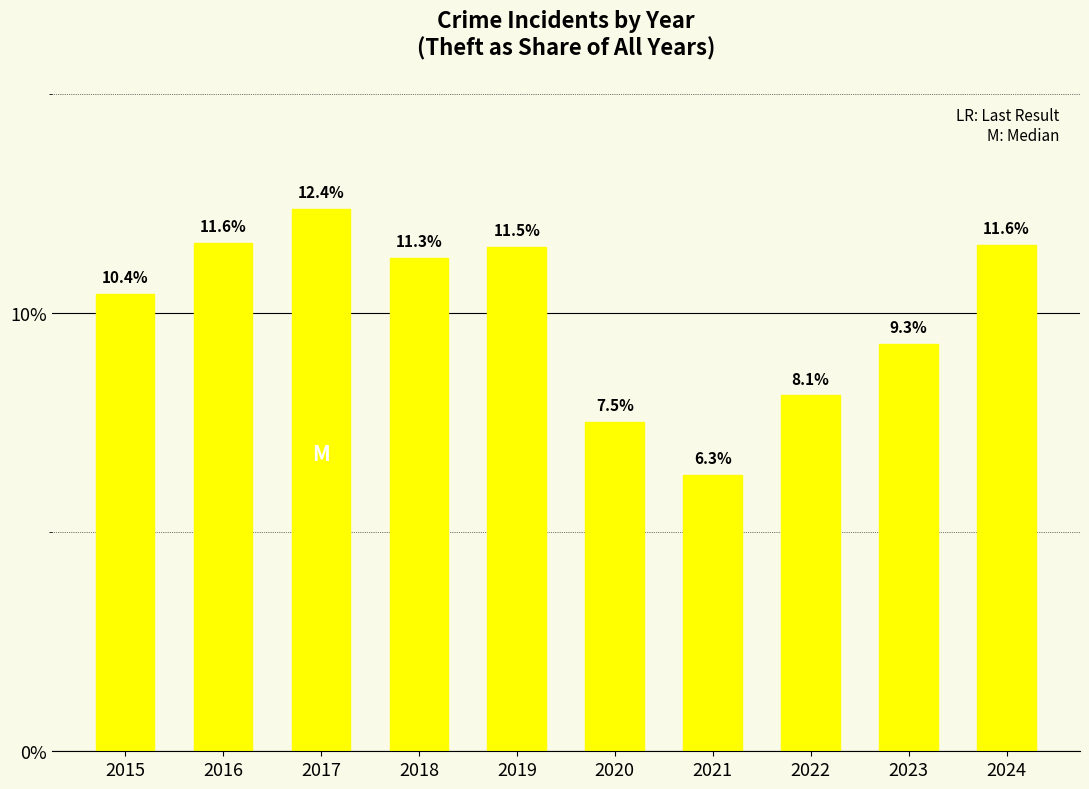

Are the bars horizontal?

No